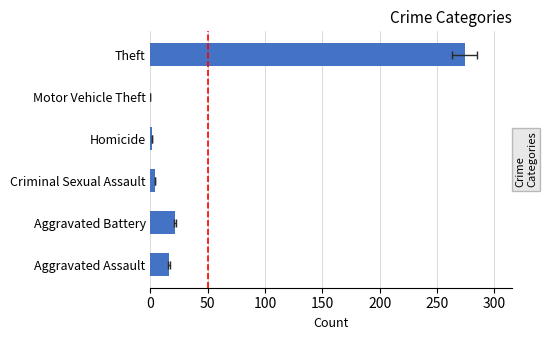

What is the sum of the values at 100 and 250?

278